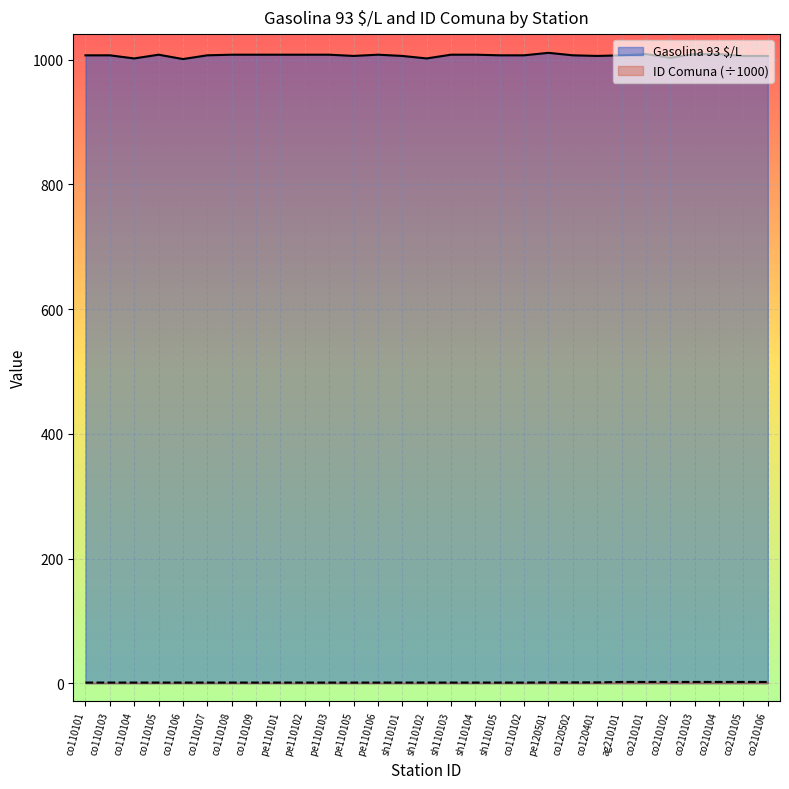

What value does the Gasolina 93 $/L series have at pe110106?

1008.0